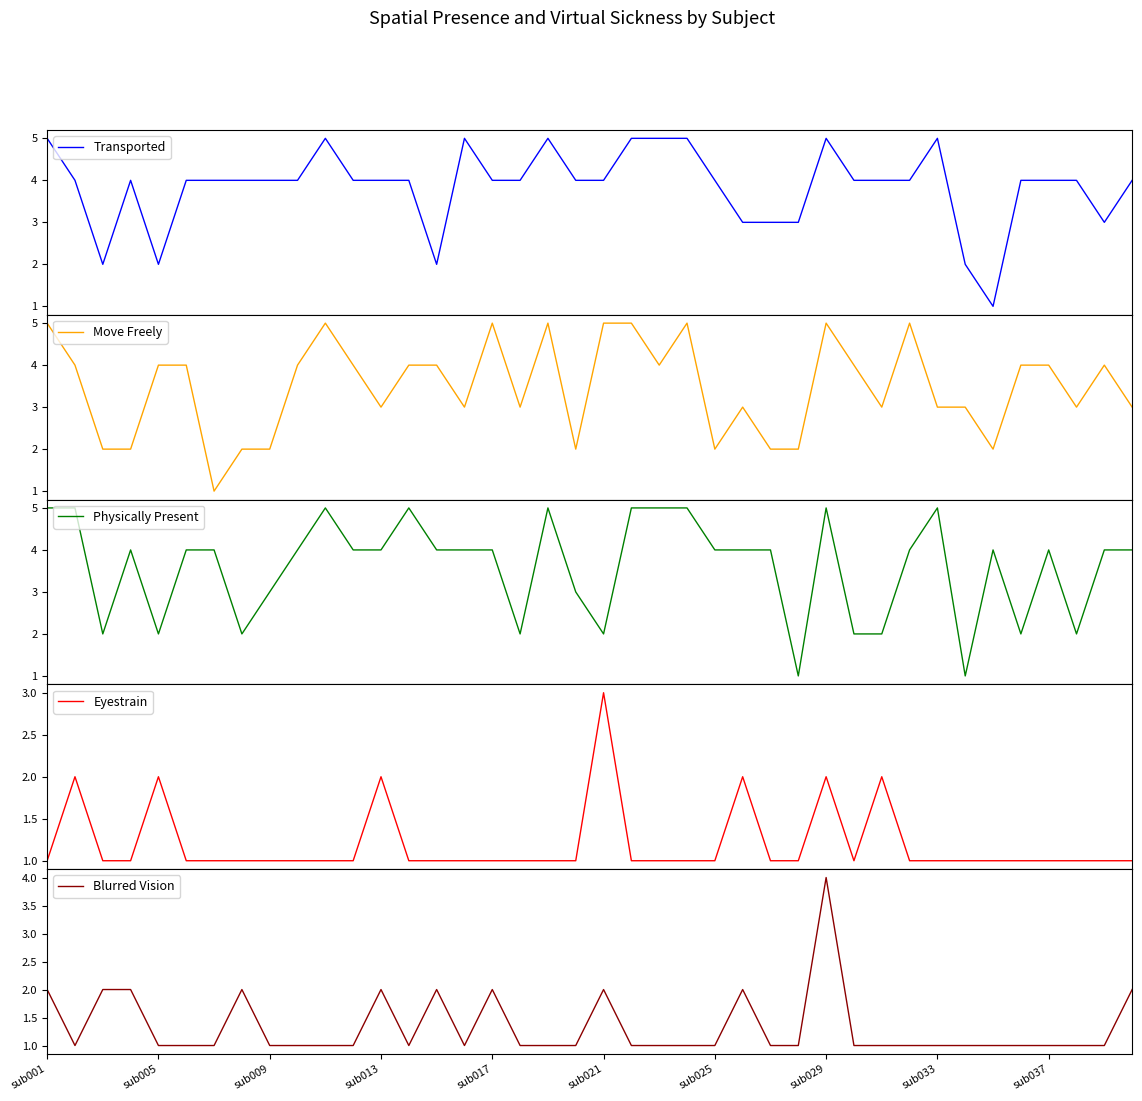

What are all the series names shown in the legend?

Transported, Move Freely, Physically Present, Eyestrain, Blurred Vision